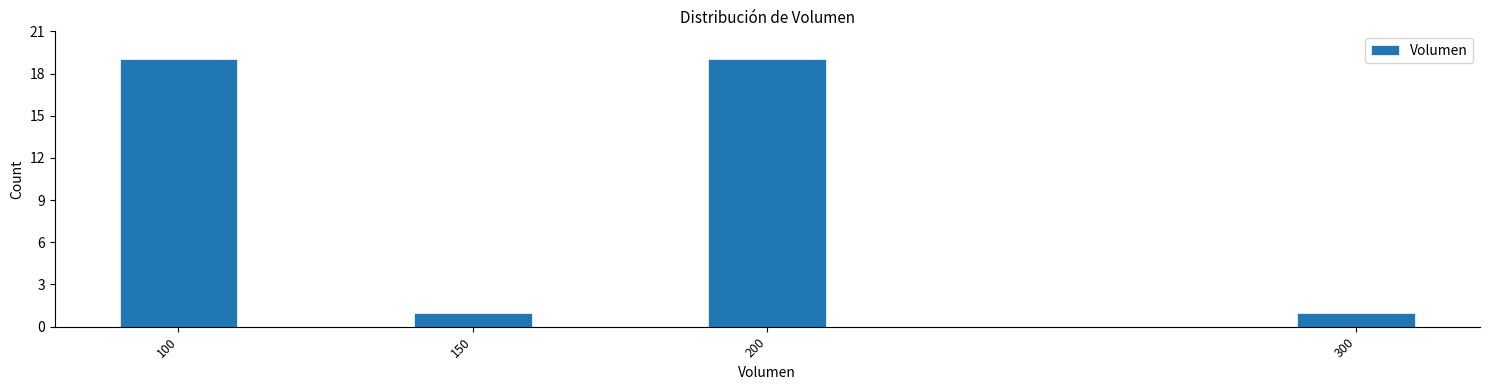

Reading left to right, transcribe all the data shown in this chart.

100=19	150=1	200=19	300=1